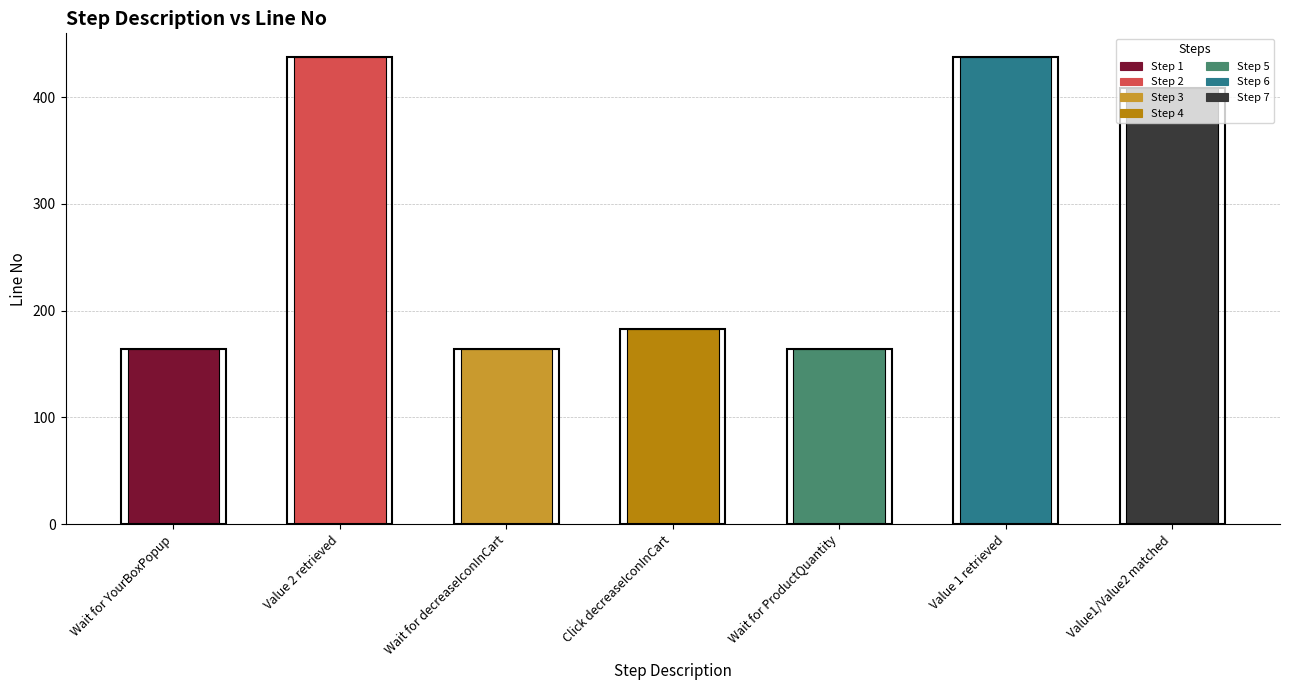

At which category does the chart reach its minimum across all series?

Wait for YourBoxPopup